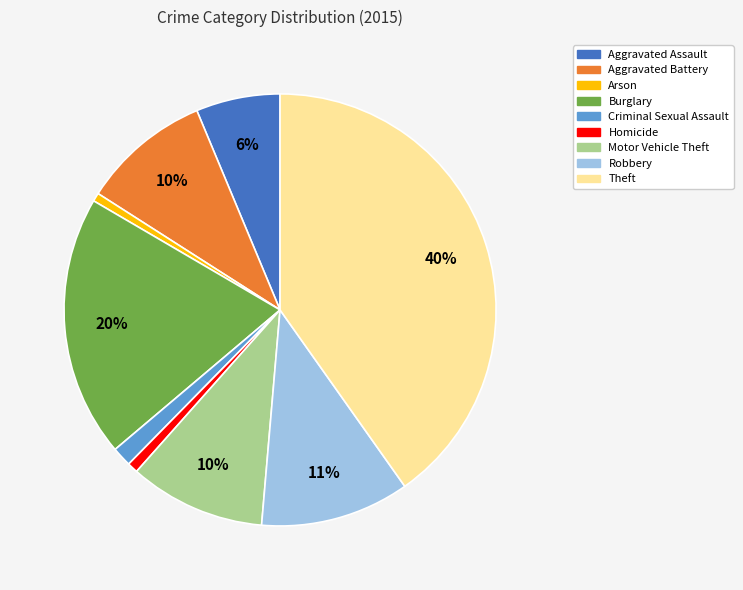

Which has a higher value, Robbery or Theft?

Theft